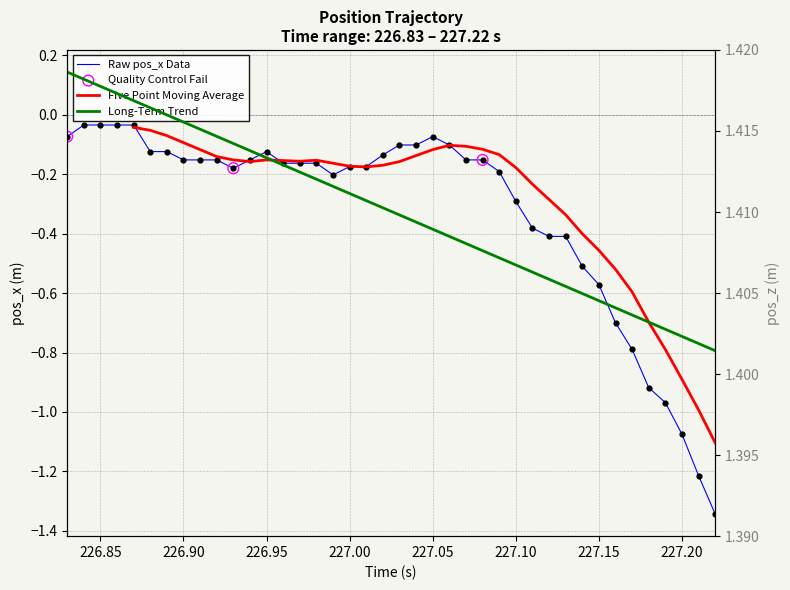

Is the value of time at 15 greater than the value of pos_x at 9?

No